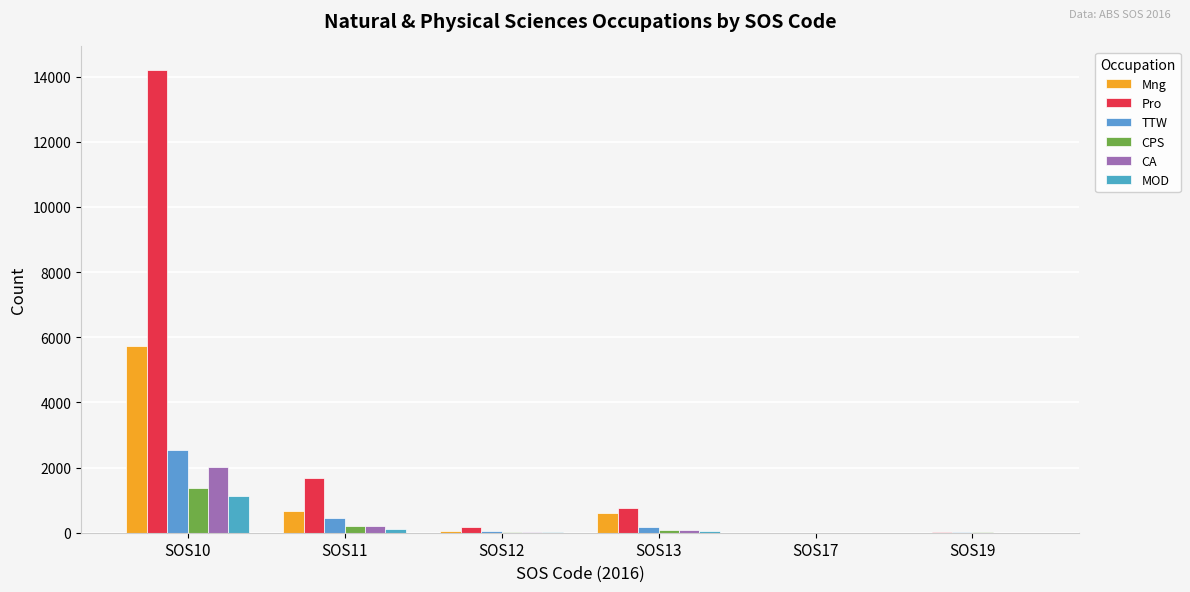

The value of TTW at SOS10 is 2553. True or false?

True